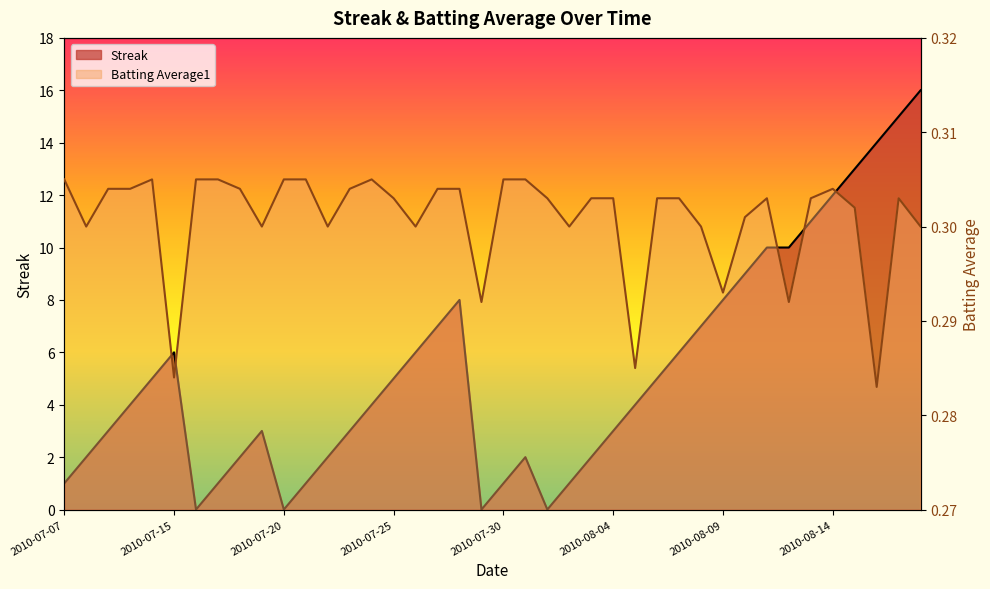

What is the maximum value for Streak?

16.0